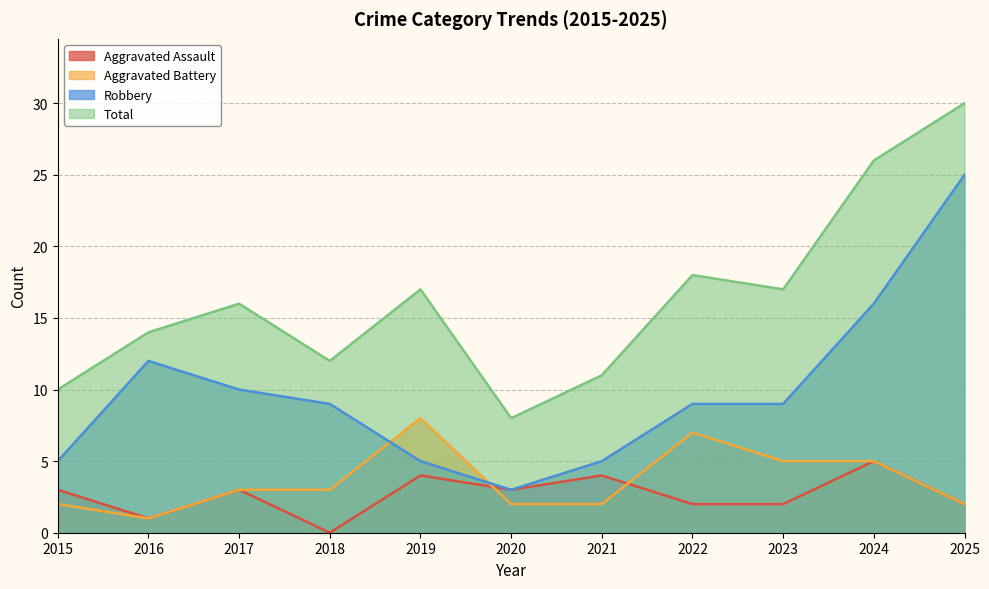

Does the chart have visible grid lines?

Yes